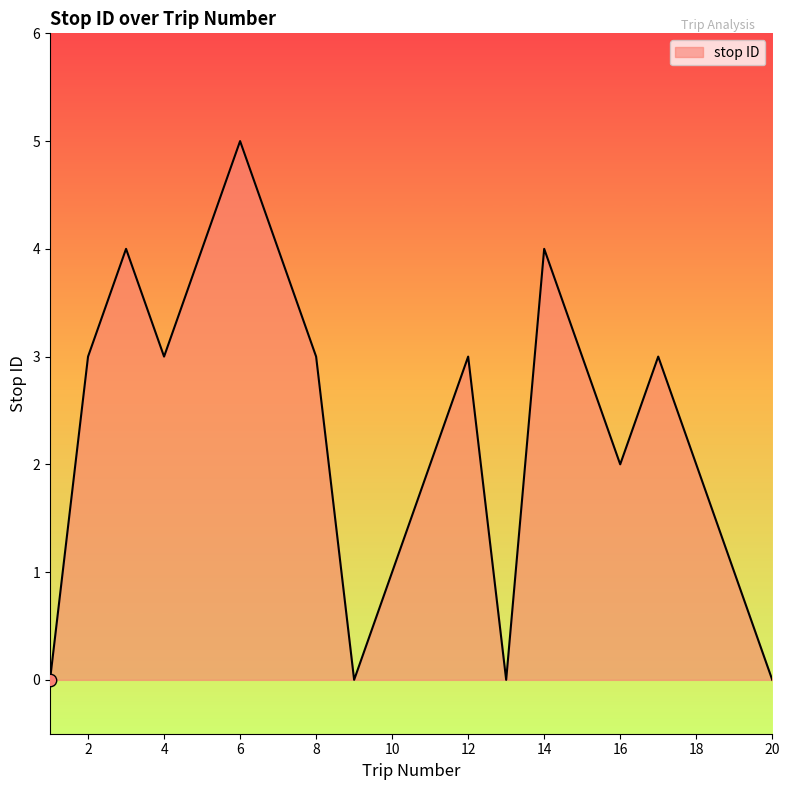

What is the difference between the maximum and minimum values?

5